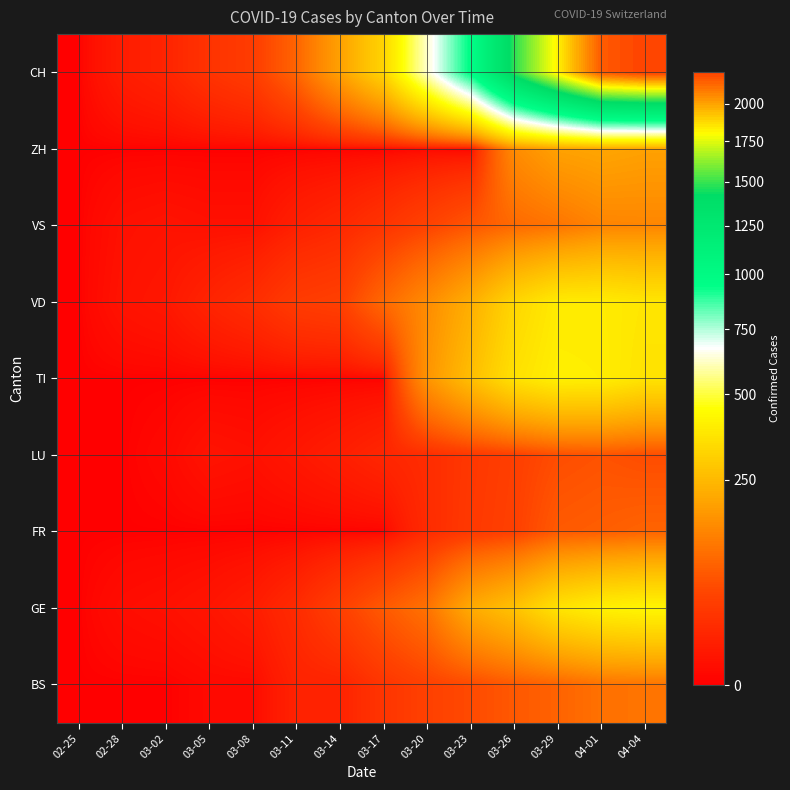

What is the greatest value displayed?

2227